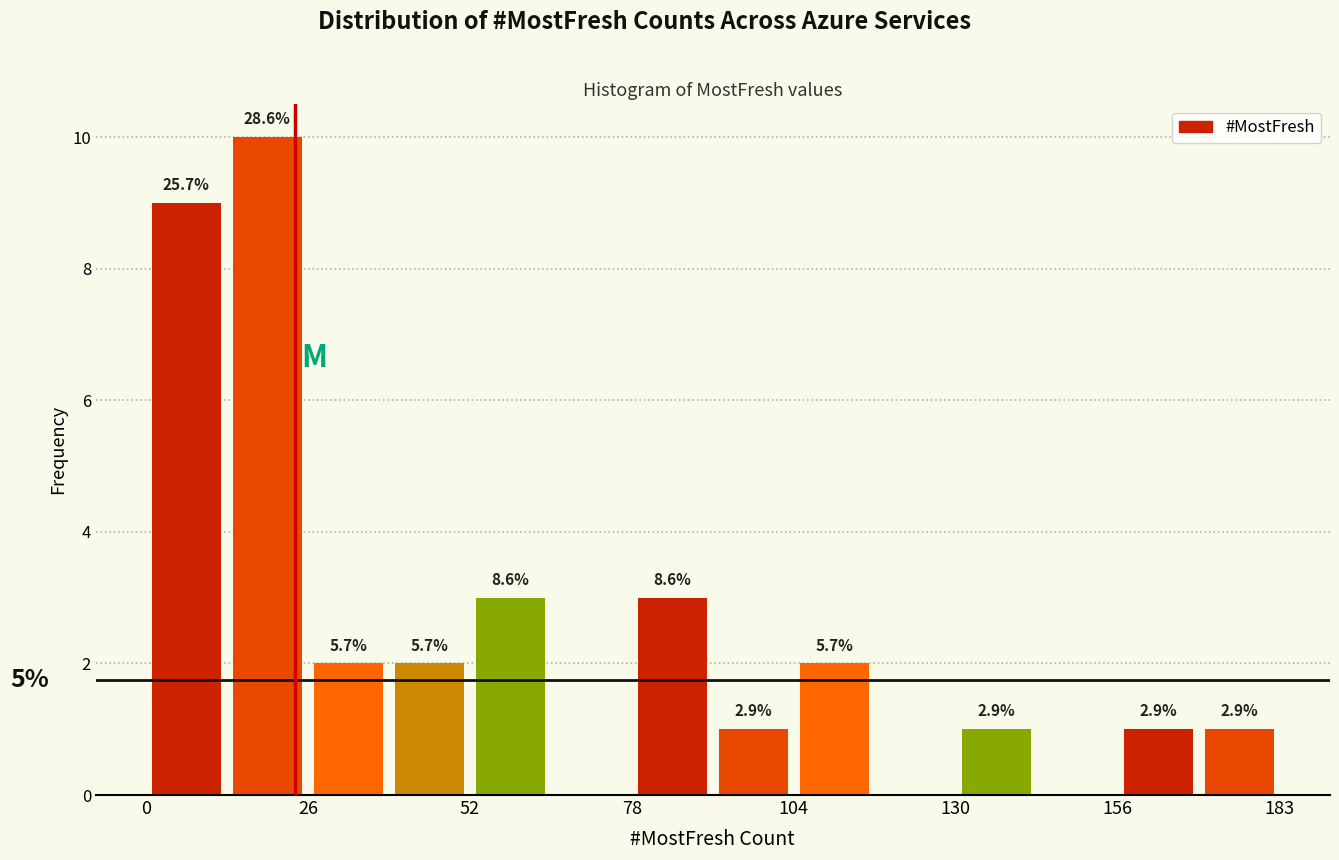

Read against the x-axis, roughly where is the centre of the tallest bar?

20